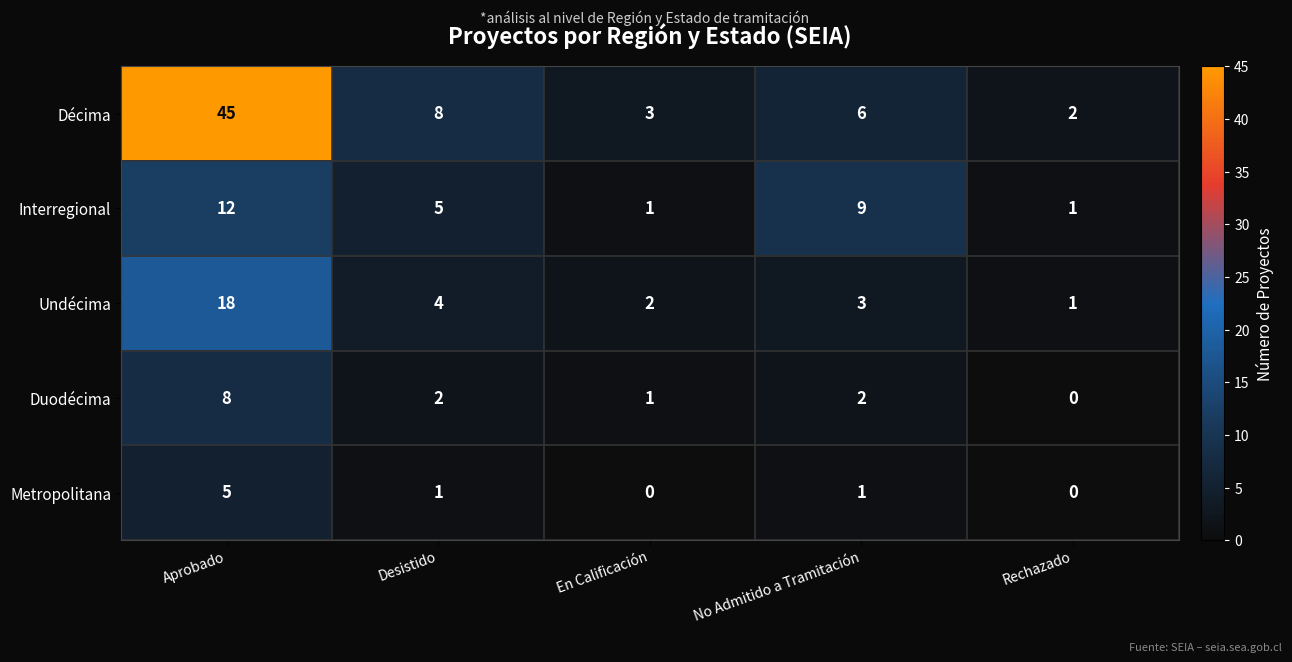

How many distinct data groups are displayed?

5